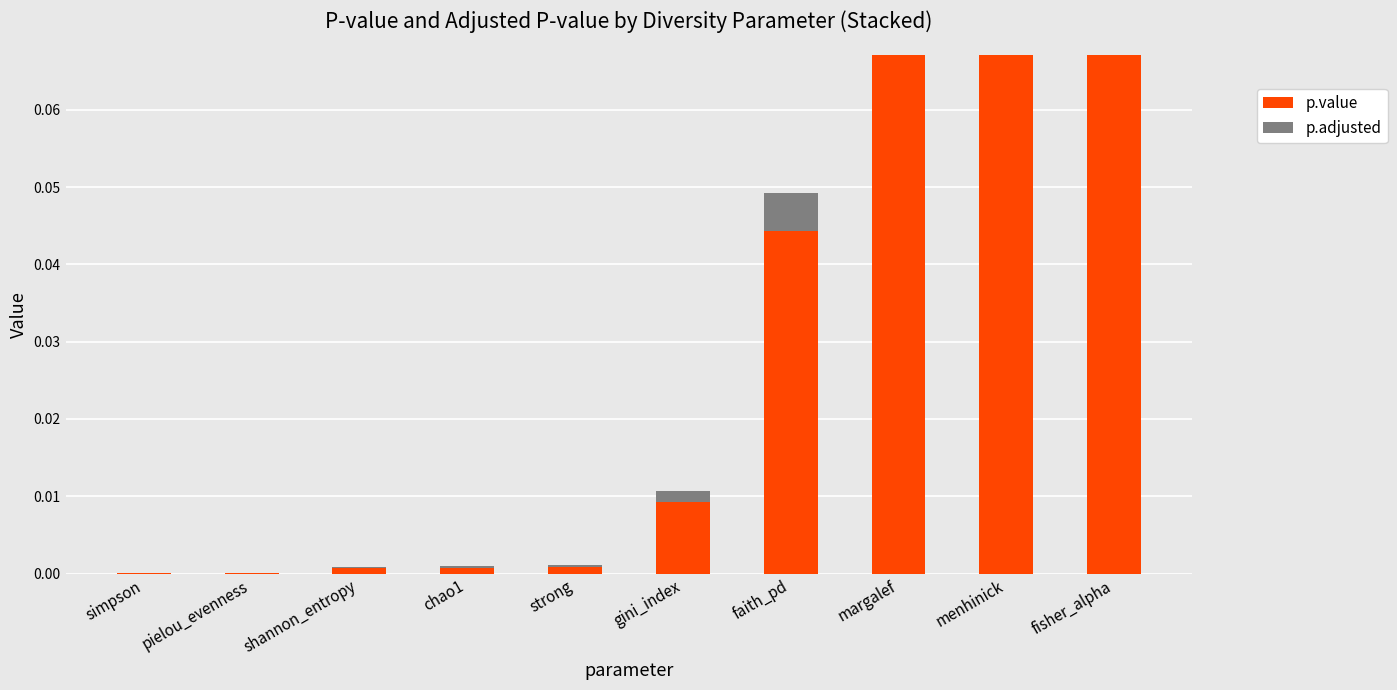

Is it true that p.value equals 0.0 at faith_pd?

True